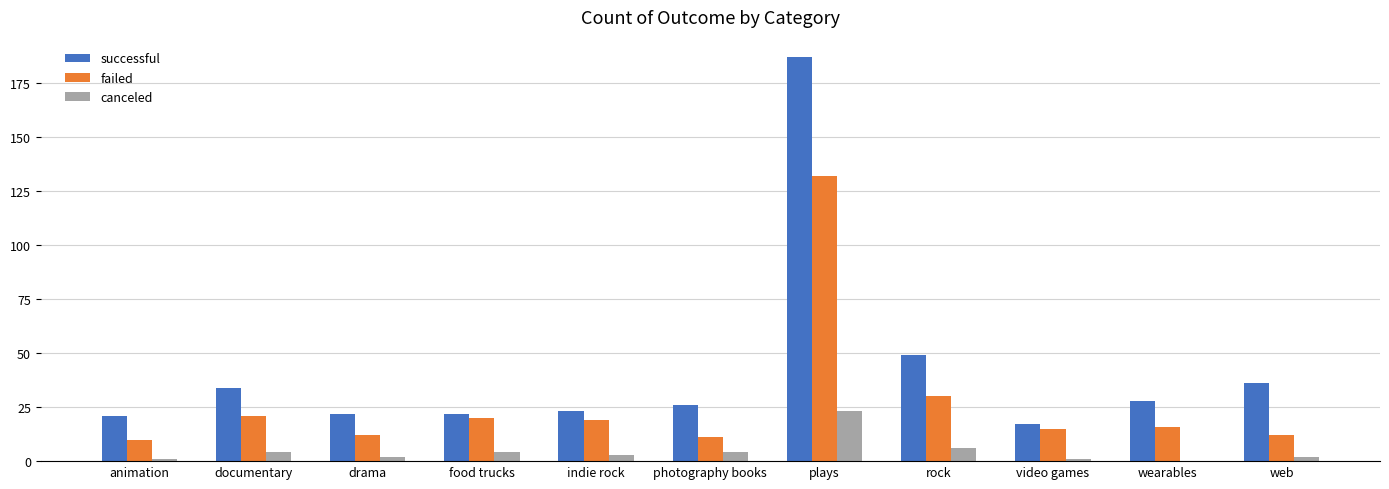

Reading left to right, what are all the values shown in this chart?

successful: animation=21	documentary=34	drama=22	food trucks=22	indie rock=23	photography books=26	plays=187	rock=49	video games=17	wearables=28	web=36
failed: animation=10	documentary=21	drama=12	food trucks=20	indie rock=19	photography books=11	plays=132	rock=30	video games=15	wearables=16	web=12
canceled: animation=1	documentary=4	drama=2	food trucks=4	indie rock=3	photography books=4	plays=23	rock=6	video games=1	wearables=0	web=2